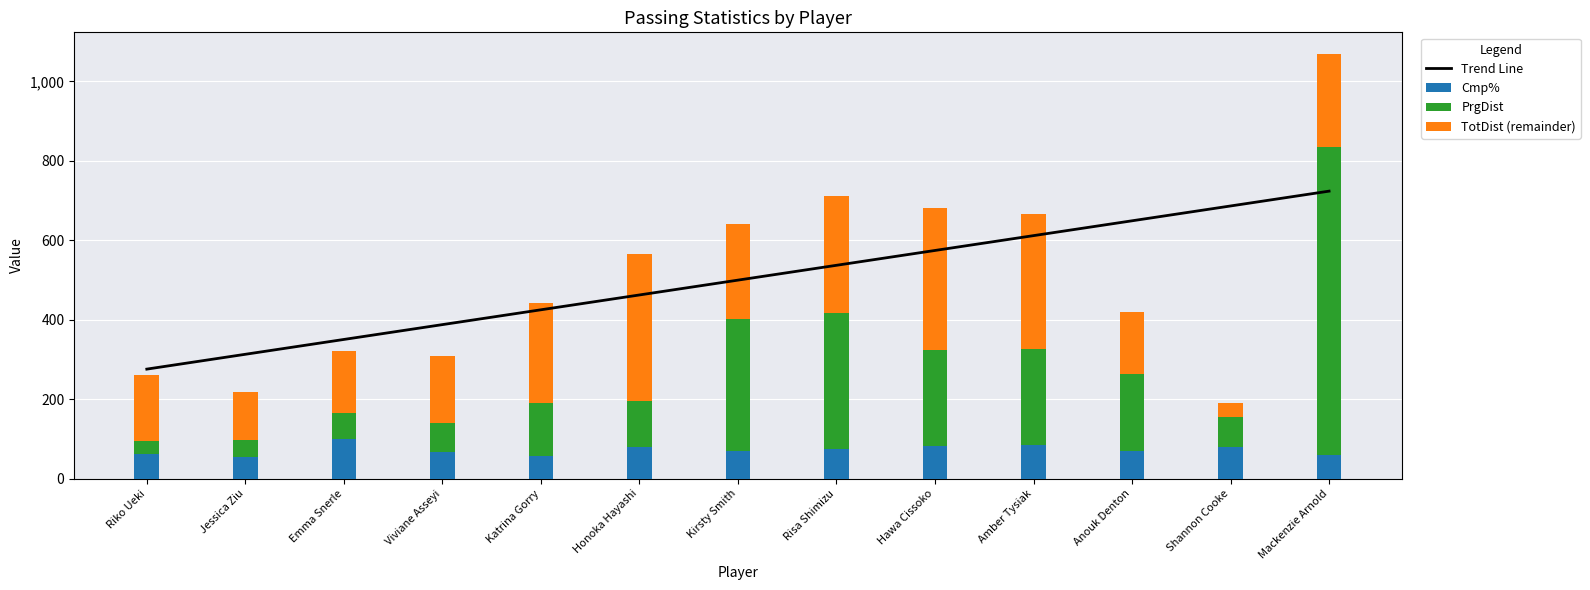

Reading right to left, what are all the values shown in this chart?

Trend Line: 723.8	686.5	649.1	611.8	574.5	537.2	499.9	462.5	425.2	387.9	350.6	313.3	275.9
Cmp%: 58.9	80.0	69.7	84.4	82.9	75.0	70.8	80.6	58.5	66.7	100.0	54.2	62.5
PrgDist: 776.0	75.0	193.0	242.0	240.0	341.0	330.0	114.0	133.0	74.0	66.0	44.0	32.0
TotDist (remainder): 235.0	35.0	156.0	340.0	359.0	295.0	241.0	372.0	250.0	167.0	156.0	121.0	167.0